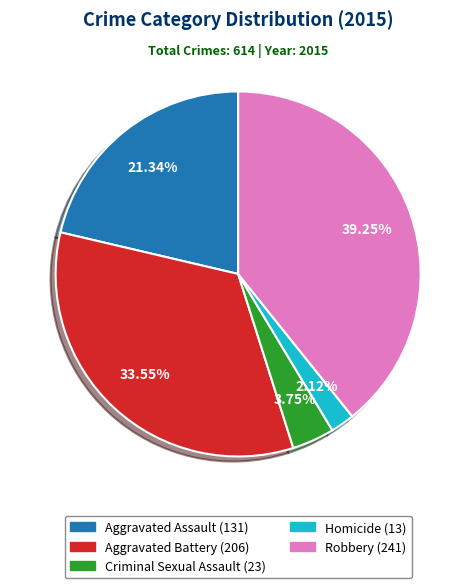

What portion of the pie excludes Aggravated Assault?

78.7%